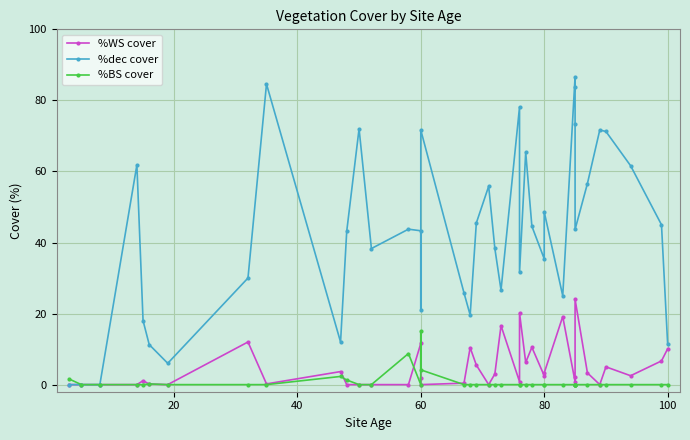

True or false: %BS cover and %WS cover cross at least once.

True